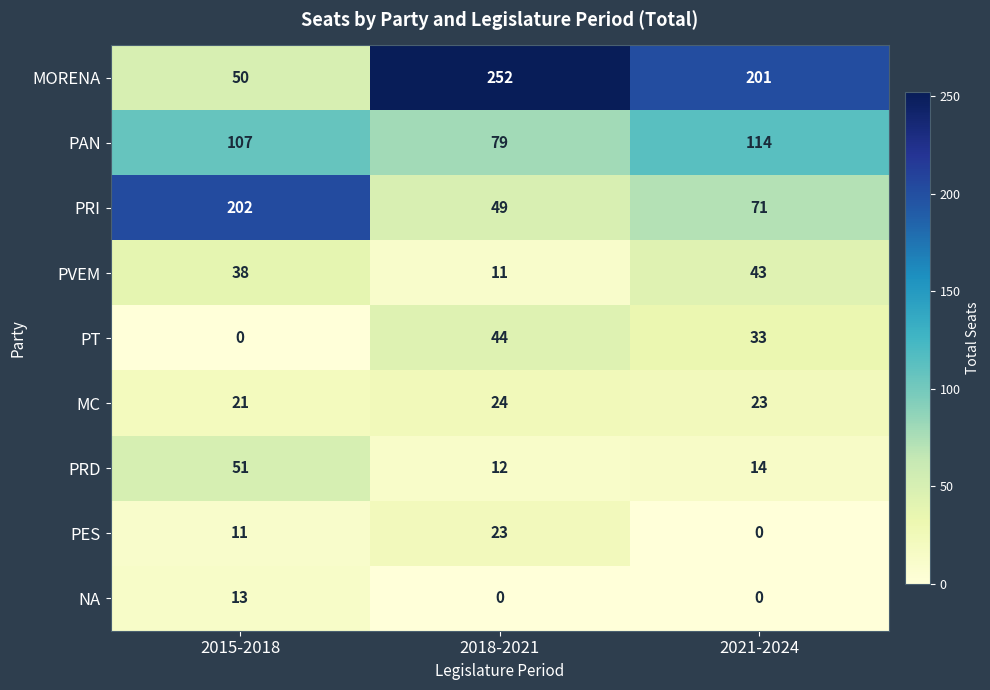

What is the average value of the MC series?

23